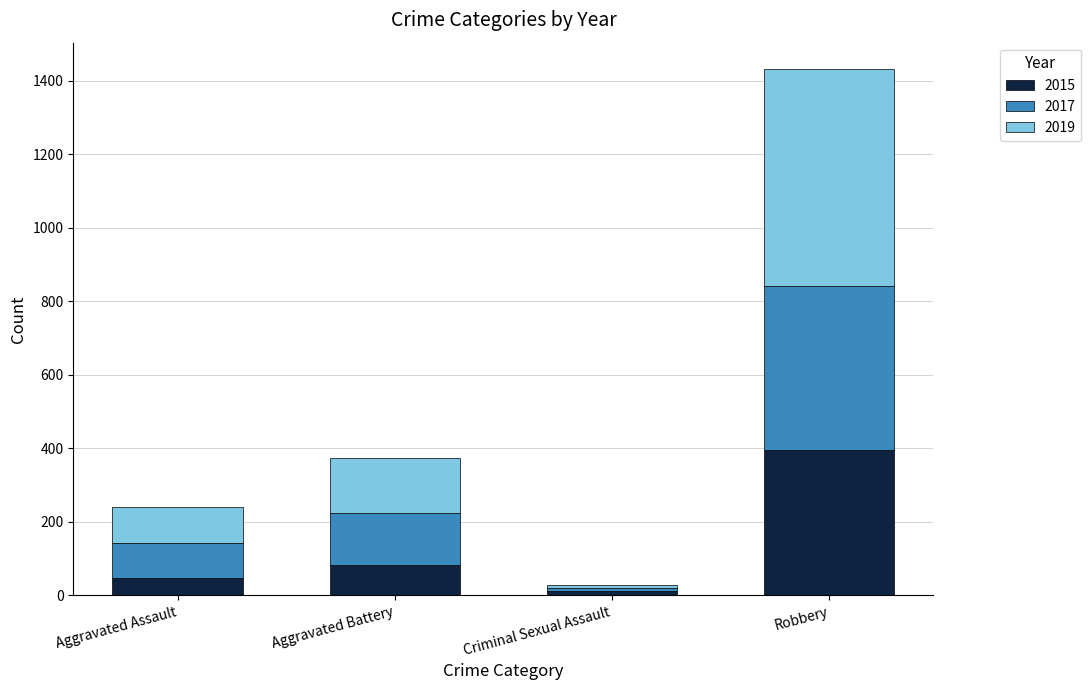

List the labels in order of 2015 value, smallest first.

Criminal Sexual Assault, Aggravated Assault, Aggravated Battery, Robbery